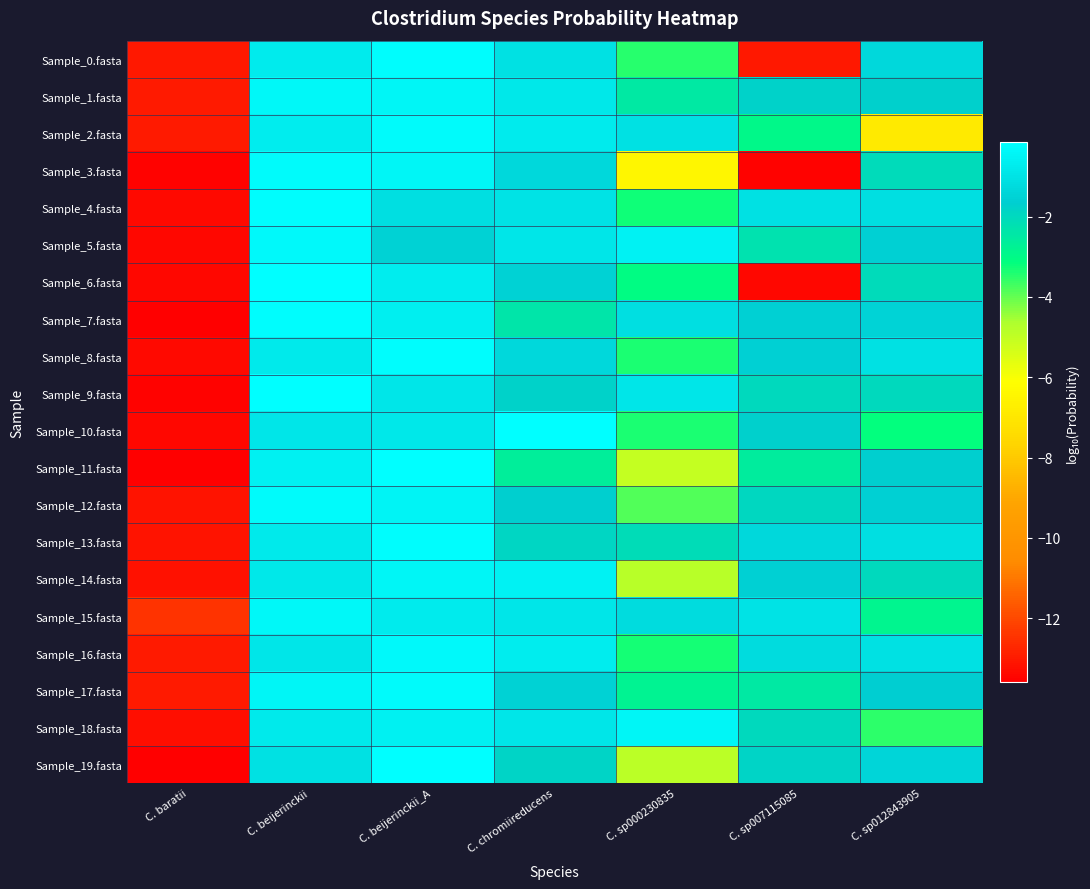

Reading left to right, extract all data points from this chart.

Sample_0.fasta: C. baratii=-13.0	C. beijerinckii=-0.7	C. beijerinckii_A=-0.2	C. chromiireducens=-1.0	C. sp000230835=-3.5	C. sp007115085=-13.0	C. sp012843905=-1.3
Sample_1.fasta: C. baratii=-13.0	C. beijerinckii=-0.4	C. beijerinckii_A=-0.4	C. chromiireducens=-0.8	C. sp000230835=-2.5	C. sp007115085=-1.8	C. sp012843905=-1.8
Sample_2.fasta: C. baratii=-13.0	C. beijerinckii=-0.7	C. beijerinckii_A=-0.3	C. chromiireducens=-0.8	C. sp000230835=-1.1	C. sp007115085=-2.9	C. sp012843905=-6.9
Sample_3.fasta: C. baratii=-13.5	C. beijerinckii=-0.3	C. beijerinckii_A=-0.4	C. chromiireducens=-1.3	C. sp000230835=-6.4	C. sp007115085=-13.5	C. sp012843905=-2.1
Sample_4.fasta: C. baratii=-13.4	C. beijerinckii=-0.2	C. beijerinckii_A=-1.1	C. chromiireducens=-1.0	C. sp000230835=-3.3	C. sp007115085=-1.0	C. sp012843905=-1.1
Sample_5.fasta: C. baratii=-13.4	C. beijerinckii=-0.3	C. beijerinckii_A=-1.5	C. chromiireducens=-0.9	C. sp000230835=-0.5	C. sp007115085=-2.2	C. sp012843905=-1.6
Sample_6.fasta: C. baratii=-13.4	C. beijerinckii=-0.1	C. beijerinckii_A=-0.7	C. chromiireducens=-1.5	C. sp000230835=-3.1	C. sp007115085=-13.4	C. sp012843905=-2.0
Sample_7.fasta: C. baratii=-13.5	C. beijerinckii=-0.2	C. beijerinckii_A=-0.7	C. chromiireducens=-2.4	C. sp000230835=-1.1	C. sp007115085=-1.6	C. sp012843905=-1.5
Sample_8.fasta: C. baratii=-13.3	C. beijerinckii=-0.8	C. beijerinckii_A=-0.2	C. chromiireducens=-1.3	C. sp000230835=-3.4	C. sp007115085=-1.6	C. sp012843905=-1.1
Sample_9.fasta: C. baratii=-13.5	C. beijerinckii=-0.2	C. beijerinckii_A=-0.9	C. chromiireducens=-1.8	C. sp000230835=-0.9	C. sp007115085=-2.0	C. sp012843905=-2.0
Sample_10.fasta: C. baratii=-13.4	C. beijerinckii=-0.9	C. beijerinckii_A=-0.8	C. chromiireducens=-0.2	C. sp000230835=-3.4	C. sp007115085=-1.7	C. sp012843905=-3.1
Sample_11.fasta: C. baratii=-13.6	C. beijerinckii=-0.6	C. beijerinckii_A=-0.2	C. chromiireducens=-2.6	C. sp000230835=-5.1	C. sp007115085=-2.6	C. sp012843905=-1.7
Sample_12.fasta: C. baratii=-13.1	C. beijerinckii=-0.2	C. beijerinckii_A=-0.5	C. chromiireducens=-1.7	C. sp000230835=-3.8	C. sp007115085=-1.9	C. sp012843905=-1.6
Sample_13.fasta: C. baratii=-13.1	C. beijerinckii=-0.8	C. beijerinckii_A=-0.2	C. chromiireducens=-1.9	C. sp000230835=-2.1	C. sp007115085=-1.3	C. sp012843905=-1.1
Sample_14.fasta: C. baratii=-13.2	C. beijerinckii=-0.8	C. beijerinckii_A=-0.4	C. chromiireducens=-0.5	C. sp000230835=-4.8	C. sp007115085=-1.6	C. sp012843905=-2.0
Sample_15.fasta: C. baratii=-12.5	C. beijerinckii=-0.4	C. beijerinckii_A=-0.8	C. chromiireducens=-0.9	C. sp000230835=-1.2	C. sp007115085=-1.0	C. sp012843905=-2.9
Sample_16.fasta: C. baratii=-13.0	C. beijerinckii=-0.9	C. beijerinckii_A=-0.3	C. chromiireducens=-0.7	C. sp000230835=-3.3	C. sp007115085=-1.2	C. sp012843905=-1.1
Sample_17.fasta: C. baratii=-13.0	C. beijerinckii=-0.4	C. beijerinckii_A=-0.3	C. chromiireducens=-1.5	C. sp000230835=-2.8	C. sp007115085=-2.5	C. sp012843905=-1.7
Sample_18.fasta: C. baratii=-13.2	C. beijerinckii=-0.8	C. beijerinckii_A=-0.6	C. chromiireducens=-0.9	C. sp000230835=-0.4	C. sp007115085=-2.0	C. sp012843905=-3.5
Sample_19.fasta: C. baratii=-13.6	C. beijerinckii=-1.1	C. beijerinckii_A=-0.2	C. chromiireducens=-1.8	C. sp000230835=-4.9	C. sp007115085=-1.9	C. sp012843905=-1.4